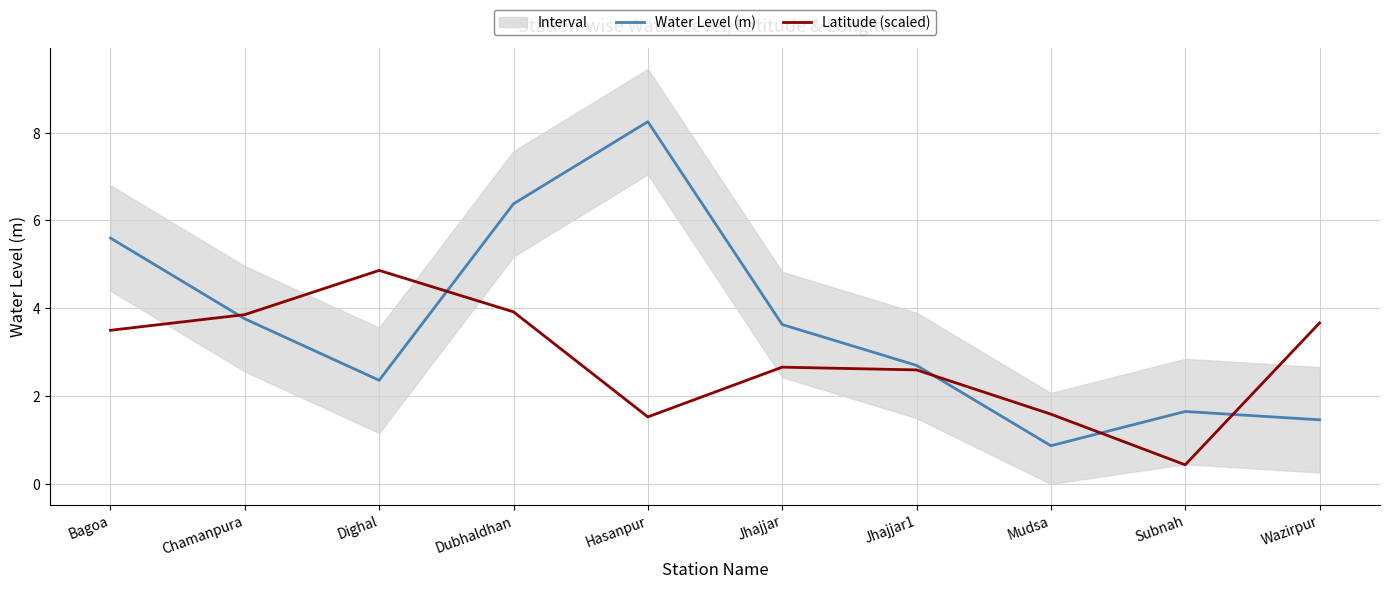

Which series has the largest total across all categories?

Water Level (m)